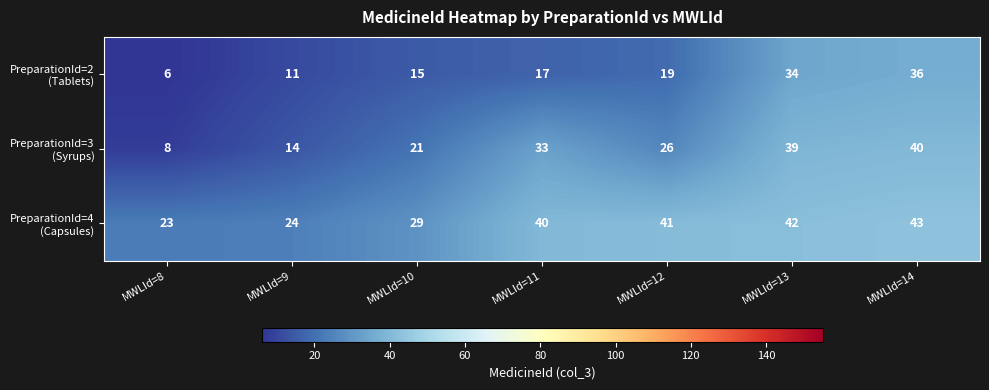

What is the difference between the highest and lowest values at MWLId=10?

14